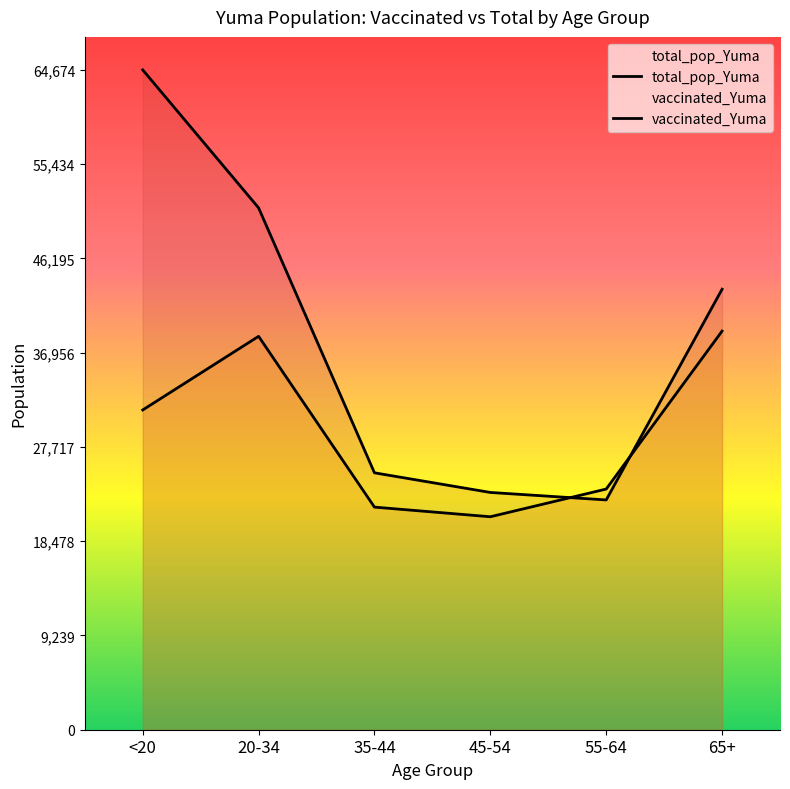

At which category does the chart reach its minimum across all series?

45-54